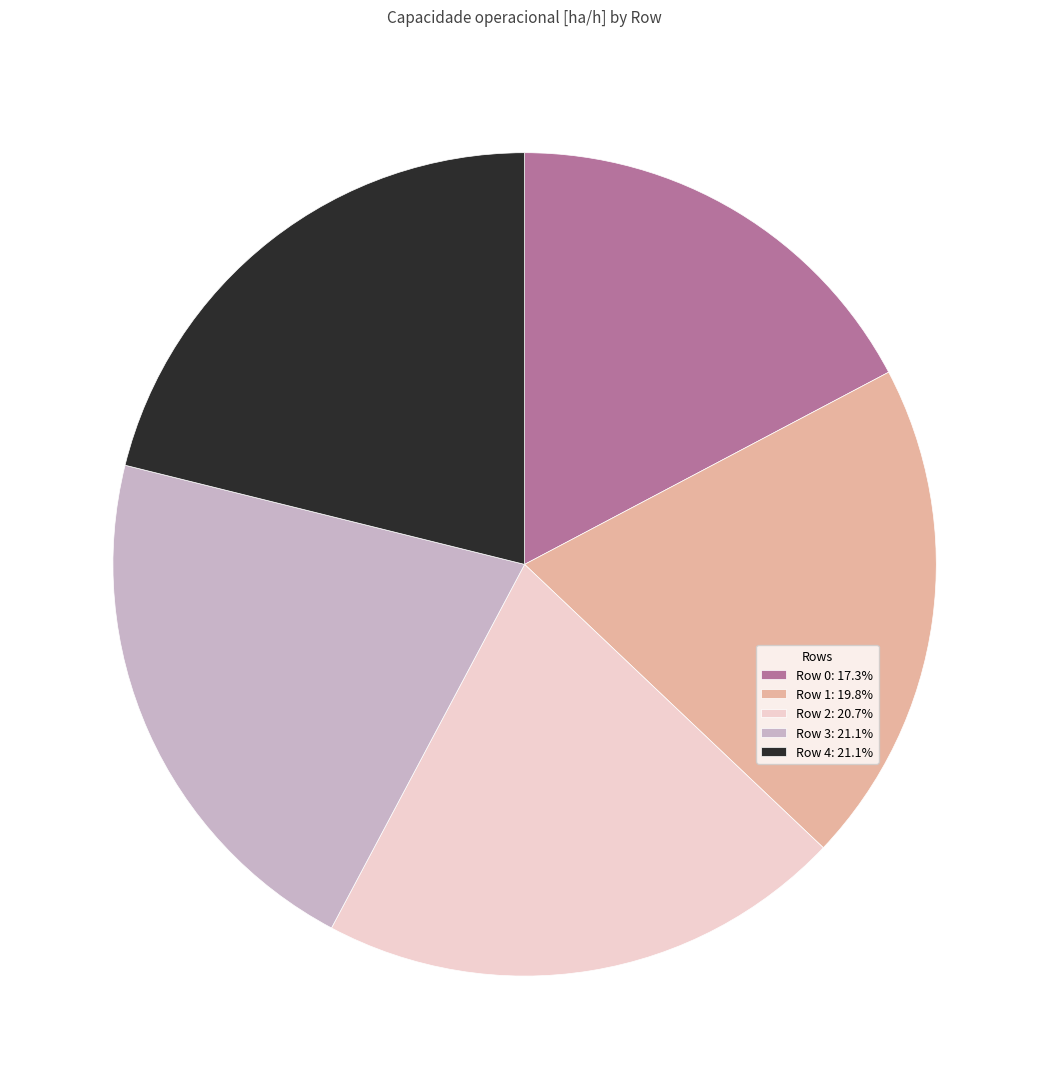

Does Row 3: 21.1% account for over 50% of the chart?

No